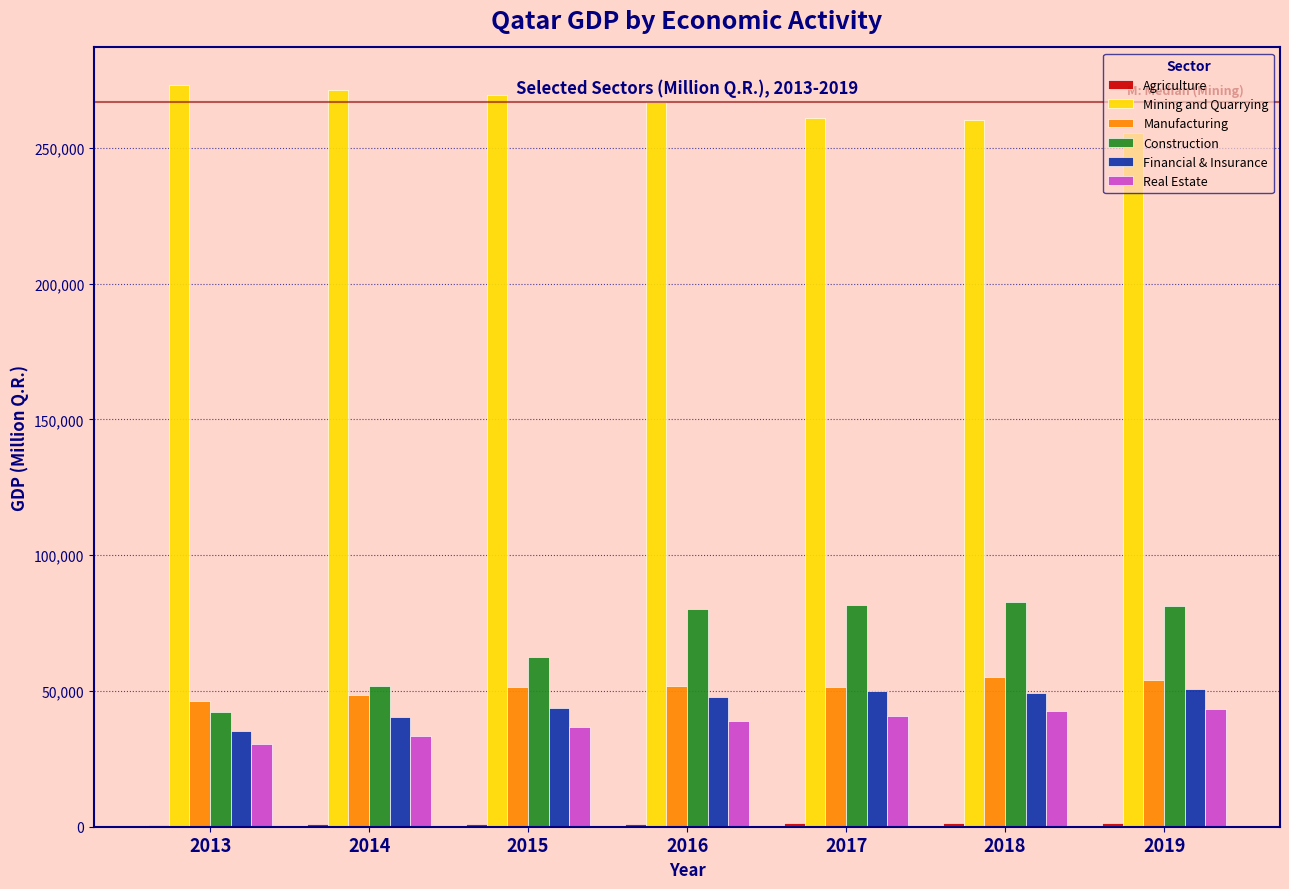

Which series has the largest total across all categories?

Mining and Quarrying